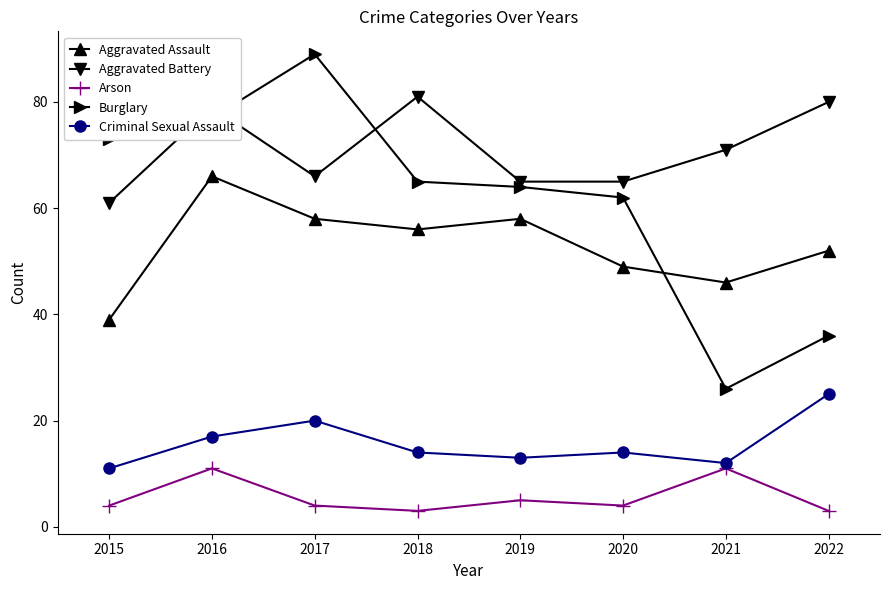

How many times do Burglary and Aggravated Battery cross each other?

3